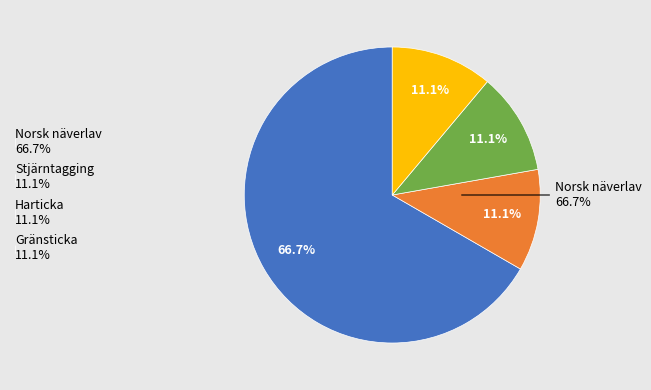

Which has a higher value, Harticka or Stjärntagging?

Harticka